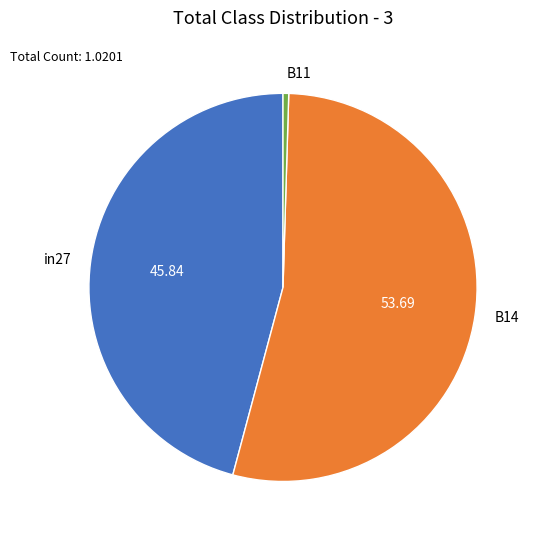

Rank the categories by value from highest to lowest.

B14, in27, B11